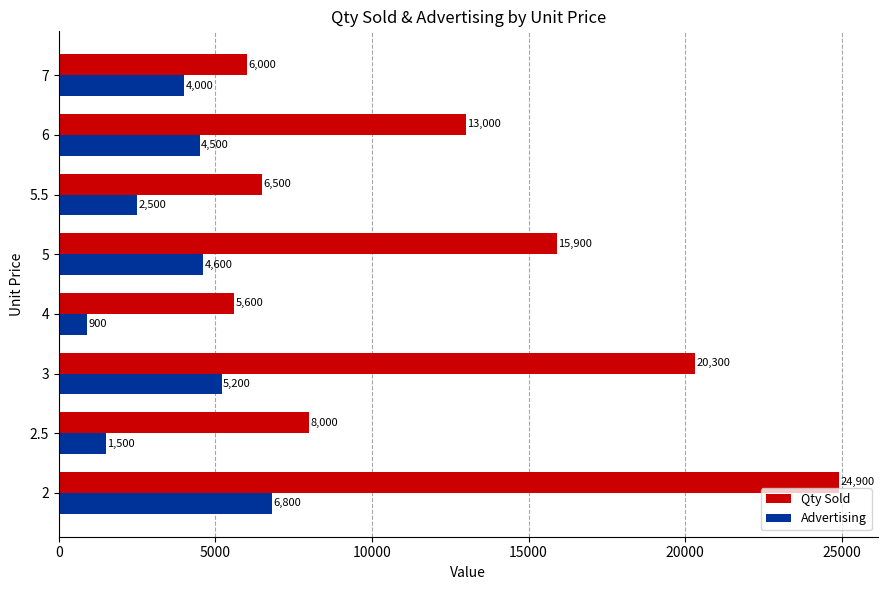

What is the sum of all Qty Sold values?

100200